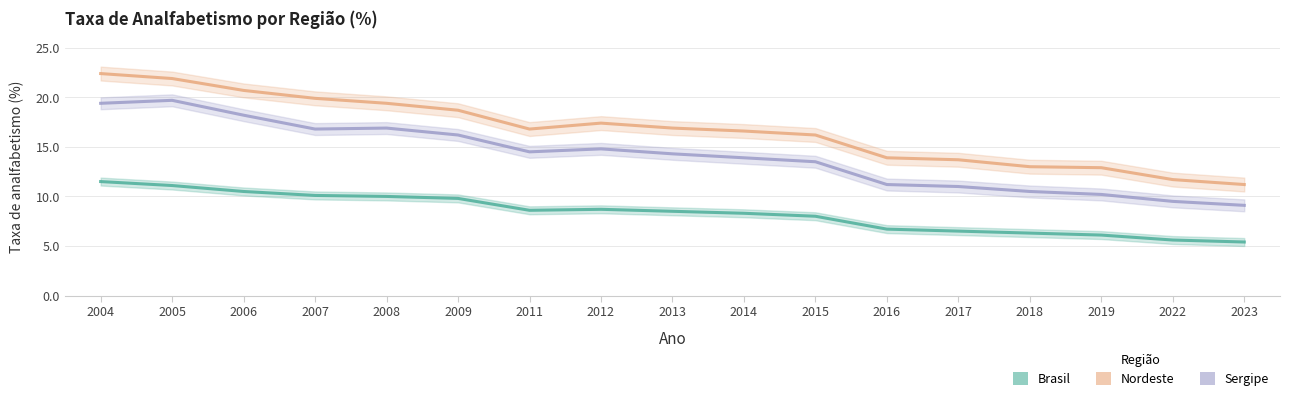

Reading right to left, what are all the values shown in this chart?

Brasil: 5.4	5.6	6.1	6.3	6.5	6.7	8.0	8.3	8.5	8.7	8.6	9.8	10.0	10.1	10.5	11.1	11.5
Nordeste: 11.2	11.7	12.9	13.0	13.7	13.9	16.2	16.6	16.9	17.4	16.8	18.7	19.4	19.9	20.7	21.9	22.4
Sergipe: 9.1	9.5	10.2	10.5	11.0	11.2	13.5	13.9	14.3	14.8	14.5	16.2	16.9	16.8	18.2	19.7	19.4